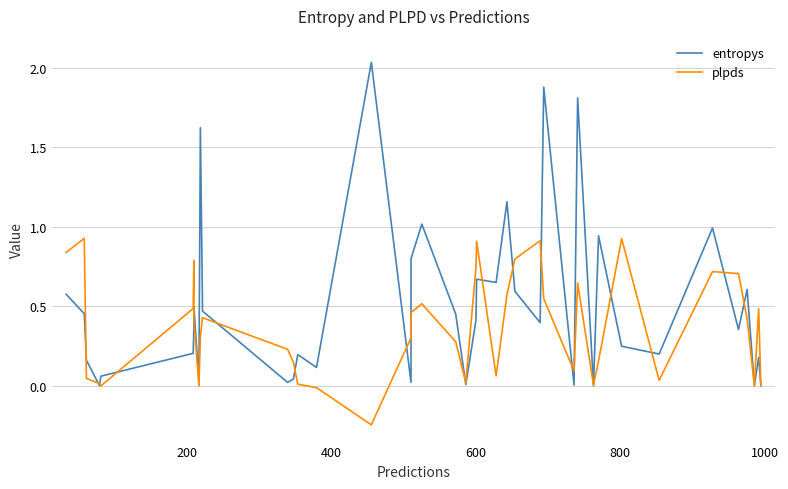

How many lines are shown in the chart?

2